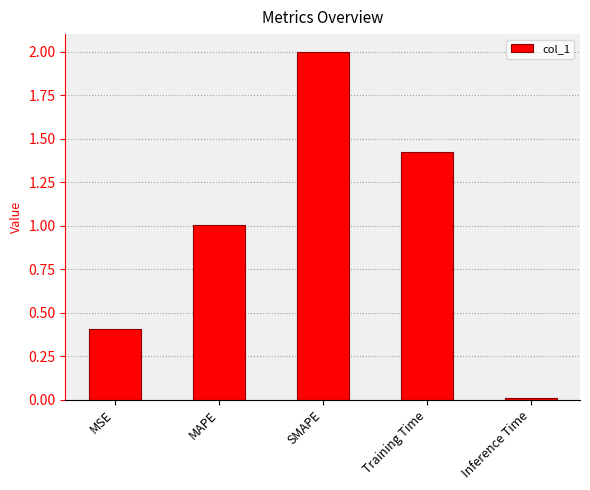

What is the difference between the maximum and minimum values?

2.0